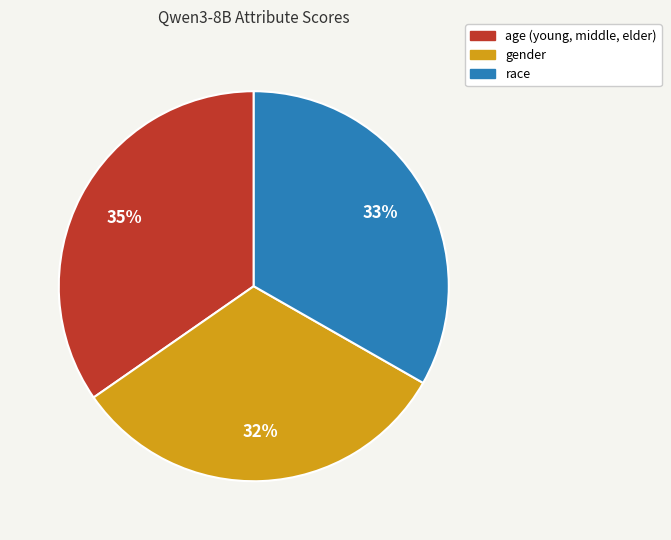

What percentage is the gender slice, to the nearest percent?

32%